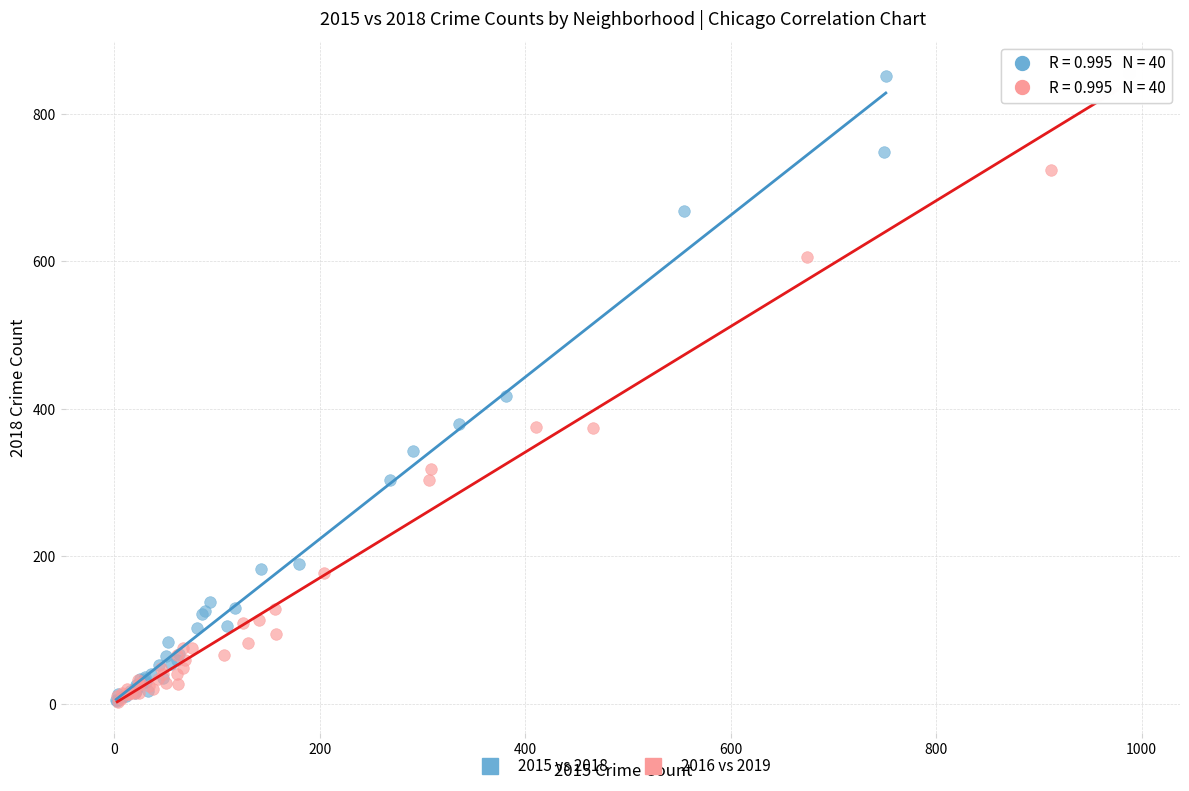

What are all the series names shown in the legend?

2015 vs 2018, 2016 vs 2019